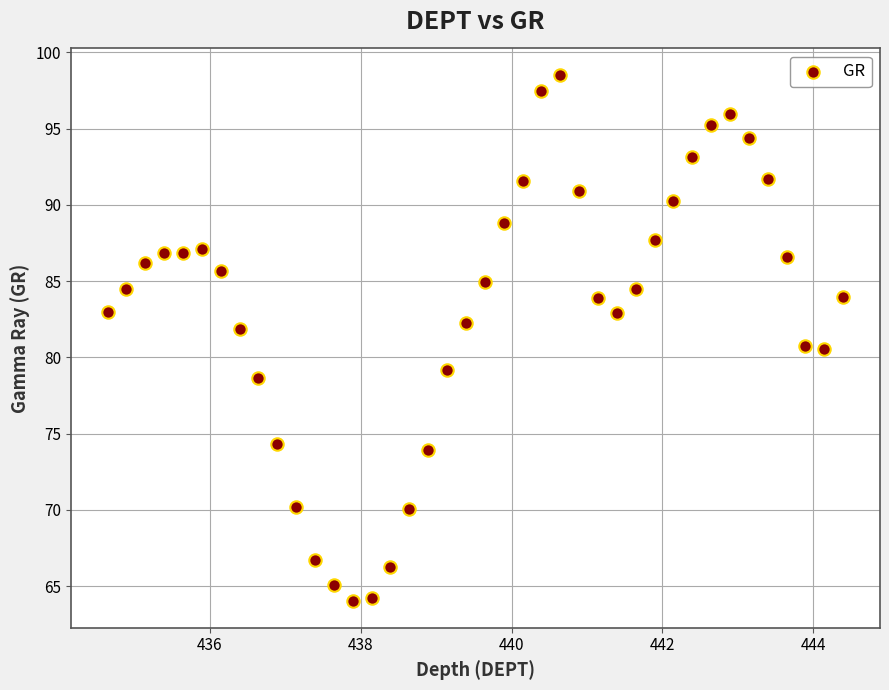

What is the range of X values (max minus min)?

9.8